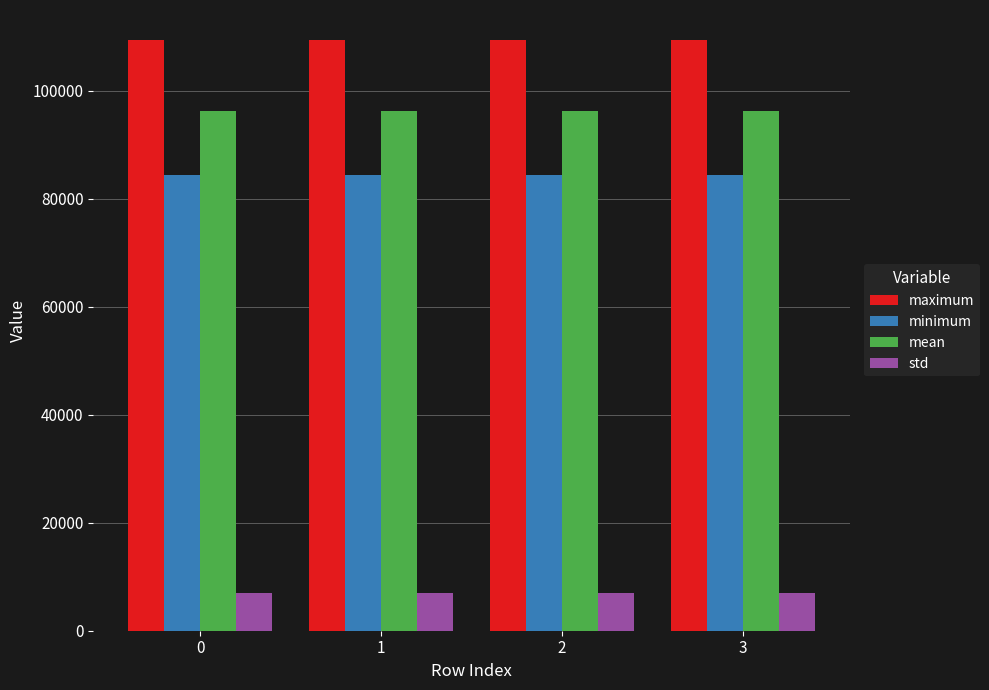

How many bars are there in total?

16